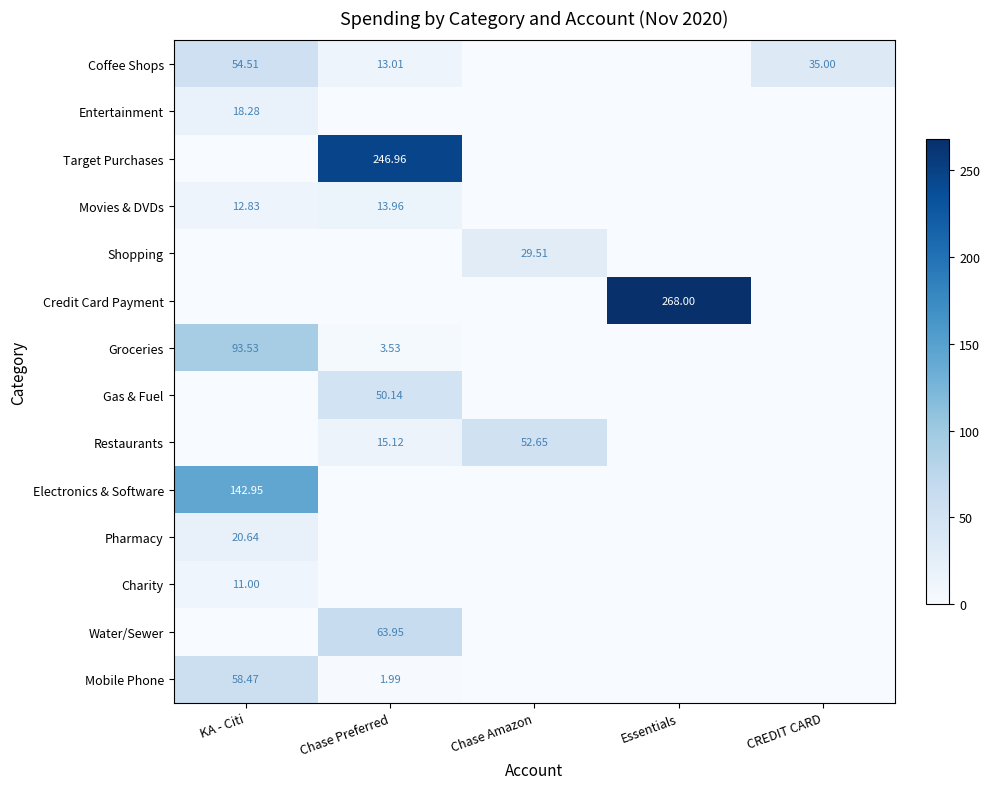

Is the value of Pharmacy at KA - Citi greater than the value of Coffee Shops at KA - Citi?

No